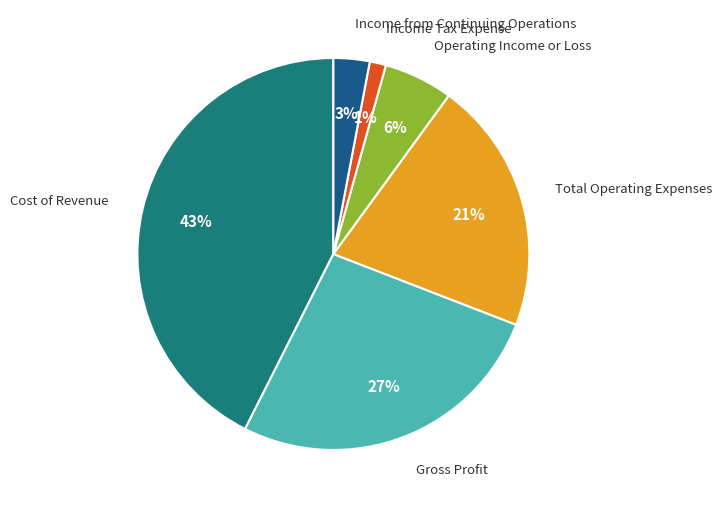

How many slices are in this pie chart?

6